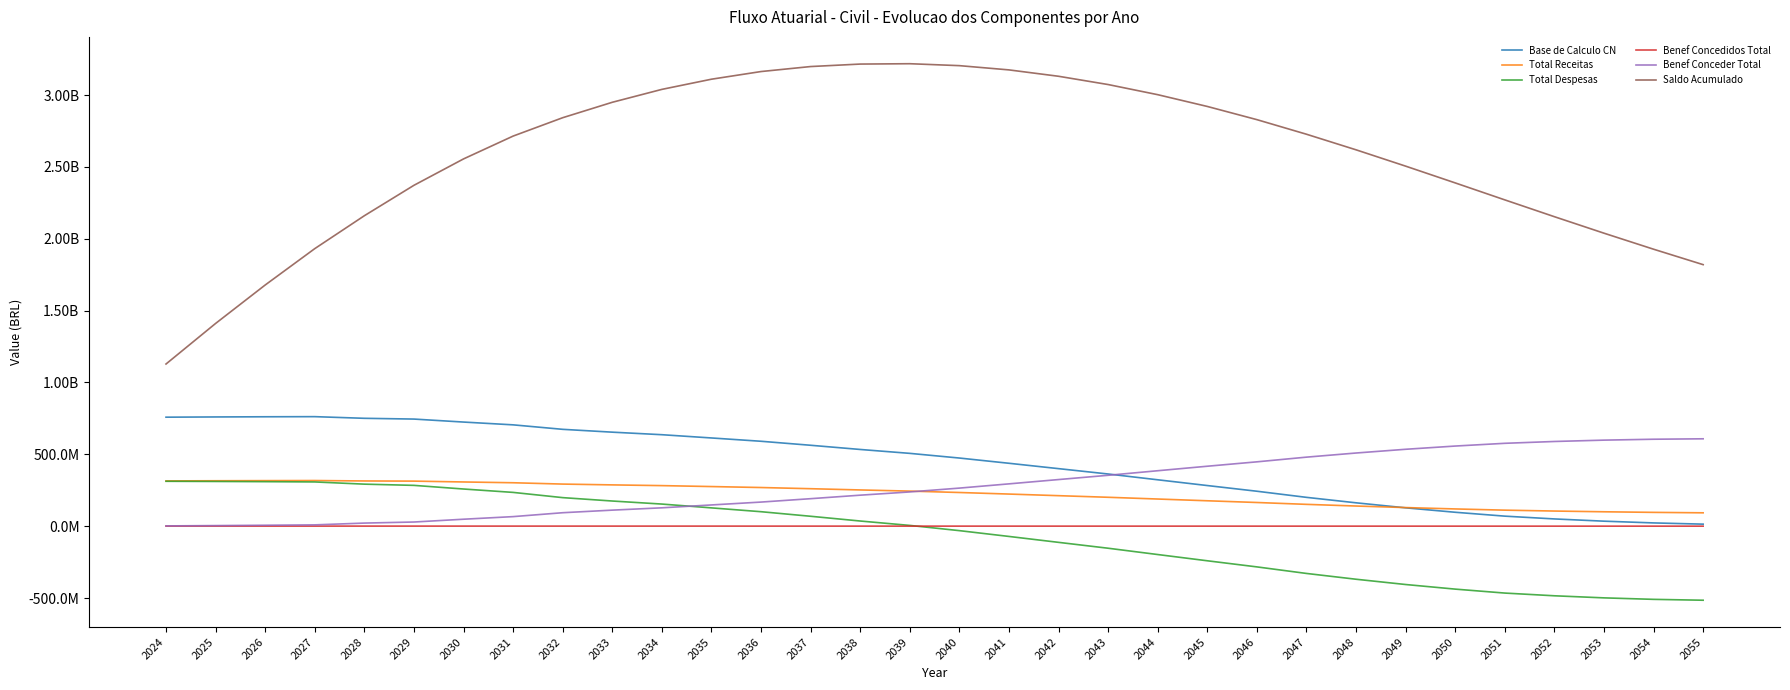

Which category has the highest value in the Benef Conceder Total series?

2055